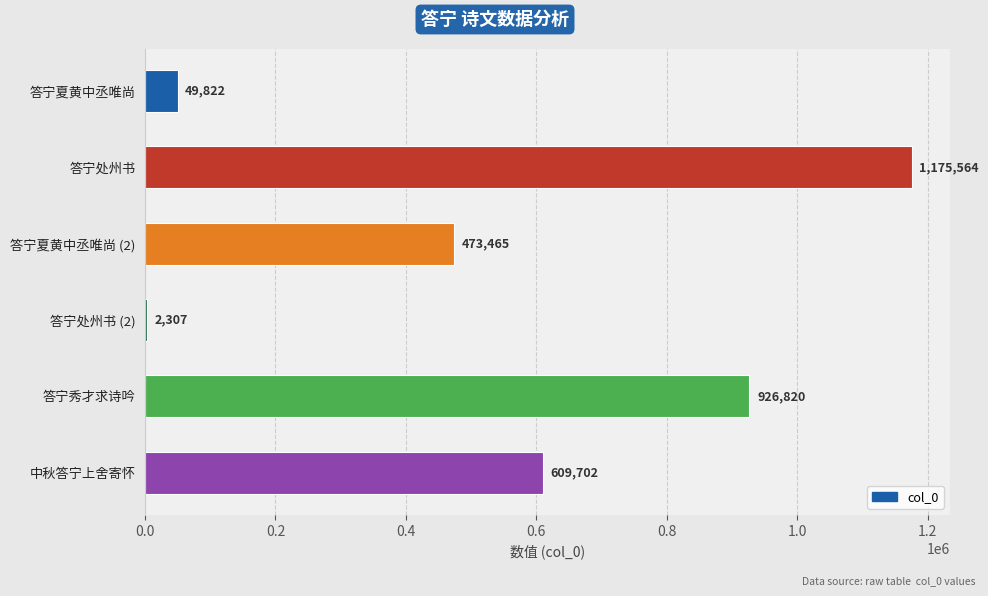

Where is the data nearest to the value 588935?

中秋答宁上舍寄怀